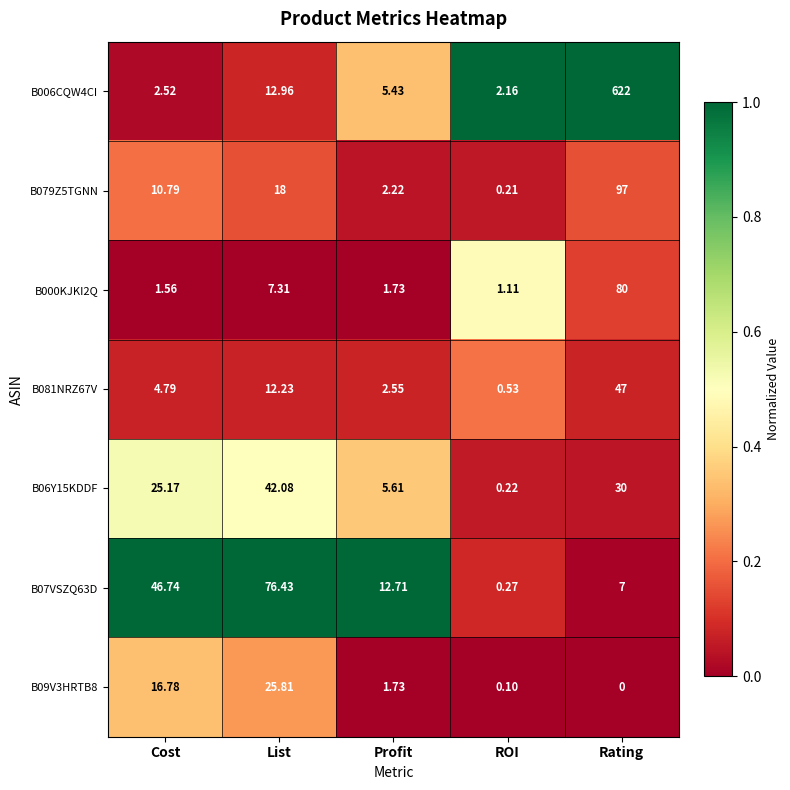

At Cost, list the series in order from largest to smallest.

B07VSZQ63D, B06Y15KDDF, B09V3HRTB8, B079Z5TGNN, B081NRZ67V, B006CQW4CI, B000KJKI2Q